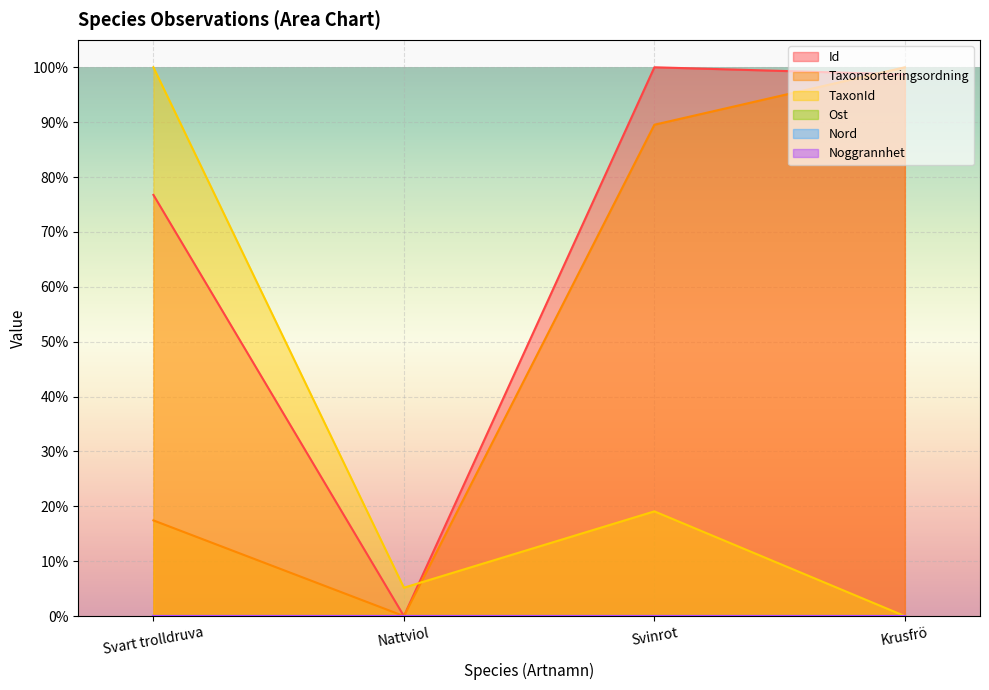

What position from the right is Svart trolldruva?

4